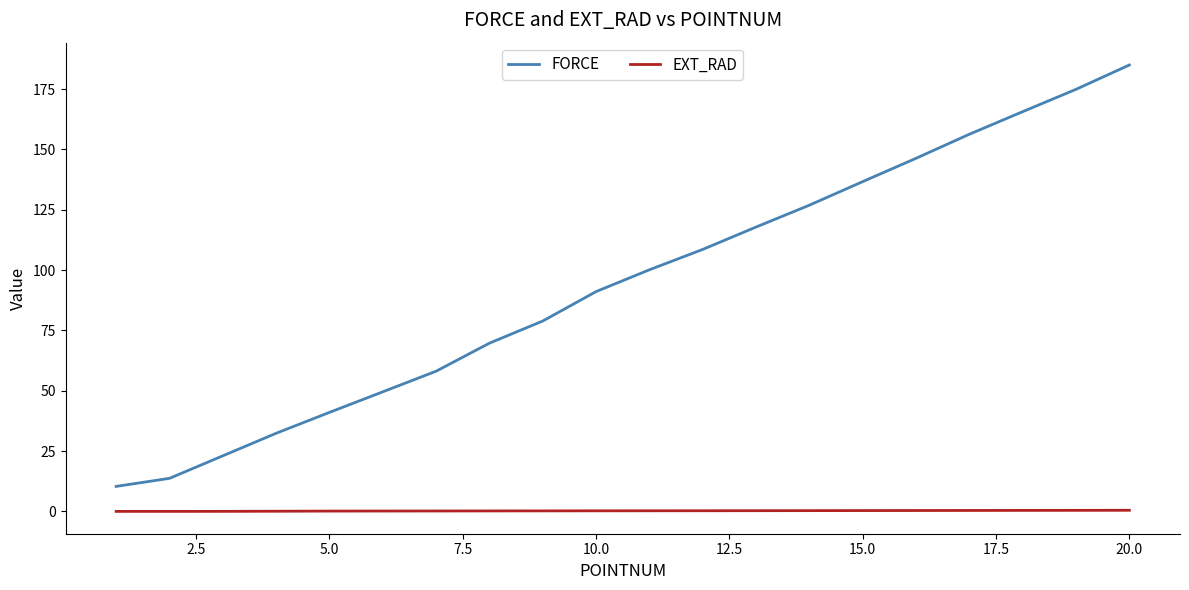

List the series in order of their overall mean, lowest first.

EXT_RAD, FORCE